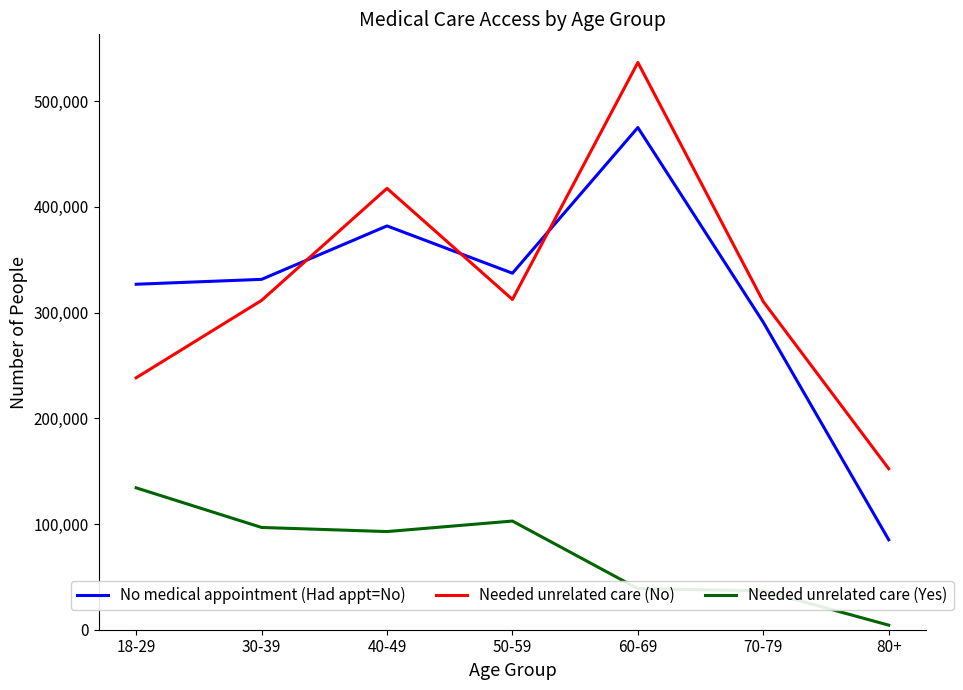

Is the value of No medical appointment (Had appt=No) at 40-49 greater than the value of Needed unrelated care (Yes) at 60-69?

Yes